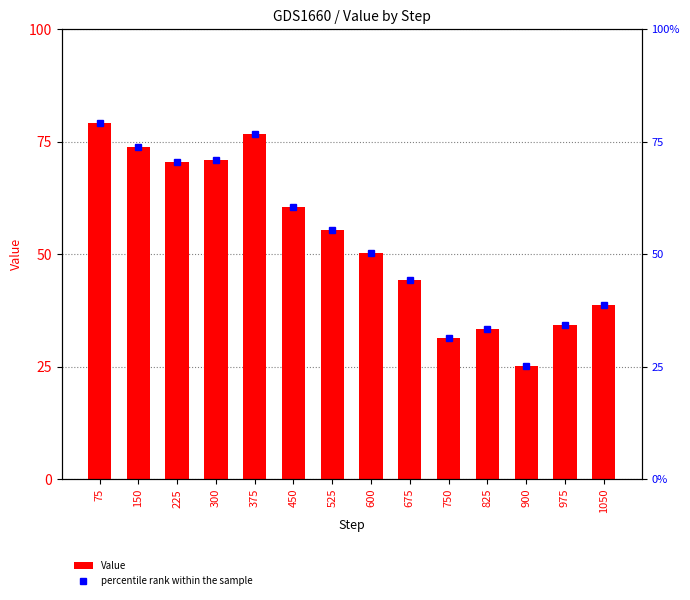

What is the difference between the maximum and minimum values in the percentile rank within the sample series?

54.0